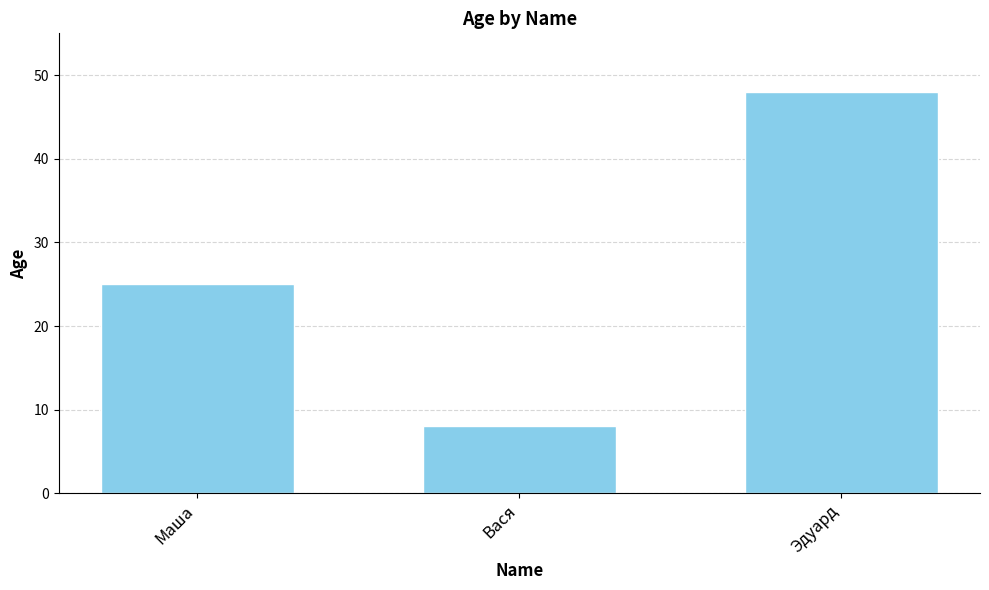

What is the change in value from Вася to Эдуард?

+40